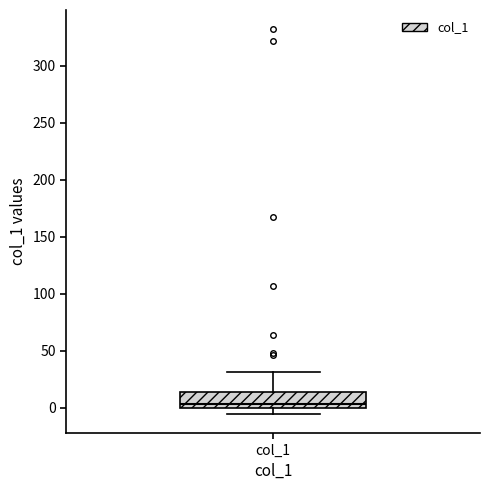

Read this box plot against the y-axis: the position of the median line, the range covered by the box, and the ends of both whiskers. The values are not printed on the chart, so give them approximately, as read against the axis.

median 5, box 0 to 15, whiskers -5 to 30